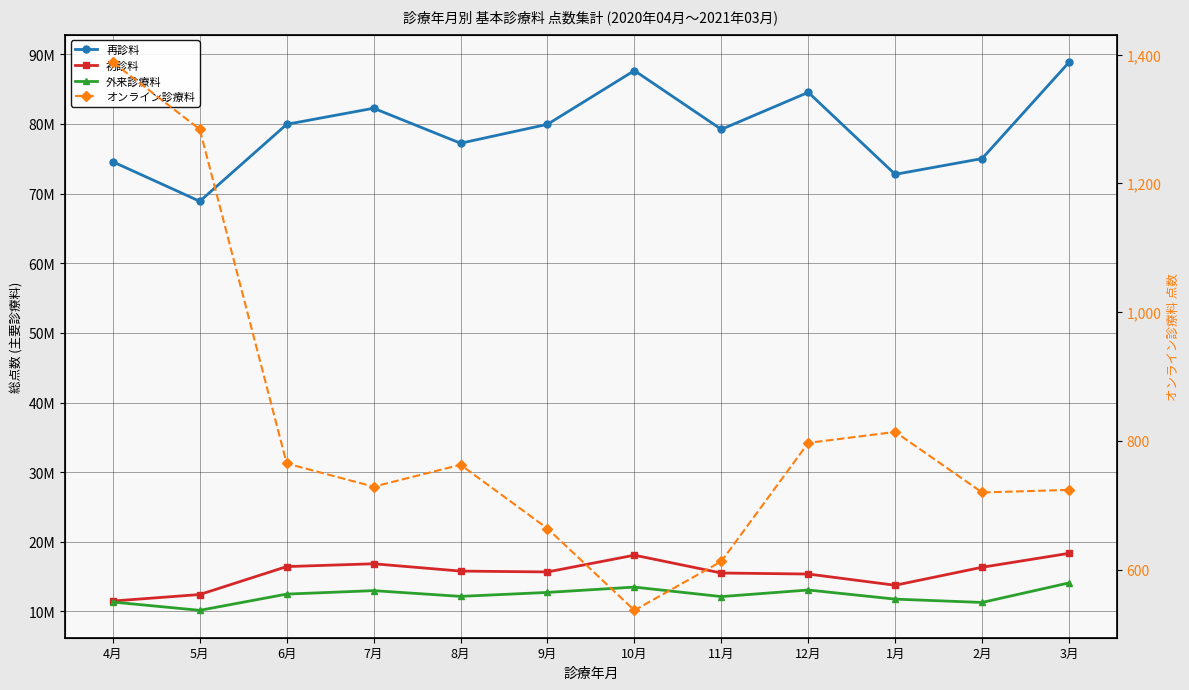

At which label does 初診料 first exceed 15801604?

6月